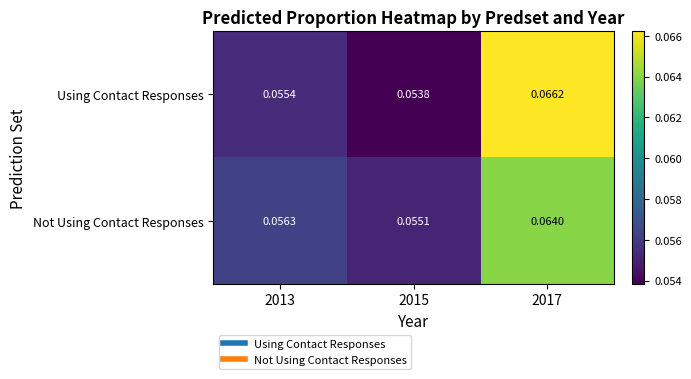

At how many categories does at least one series exceed 0?

3